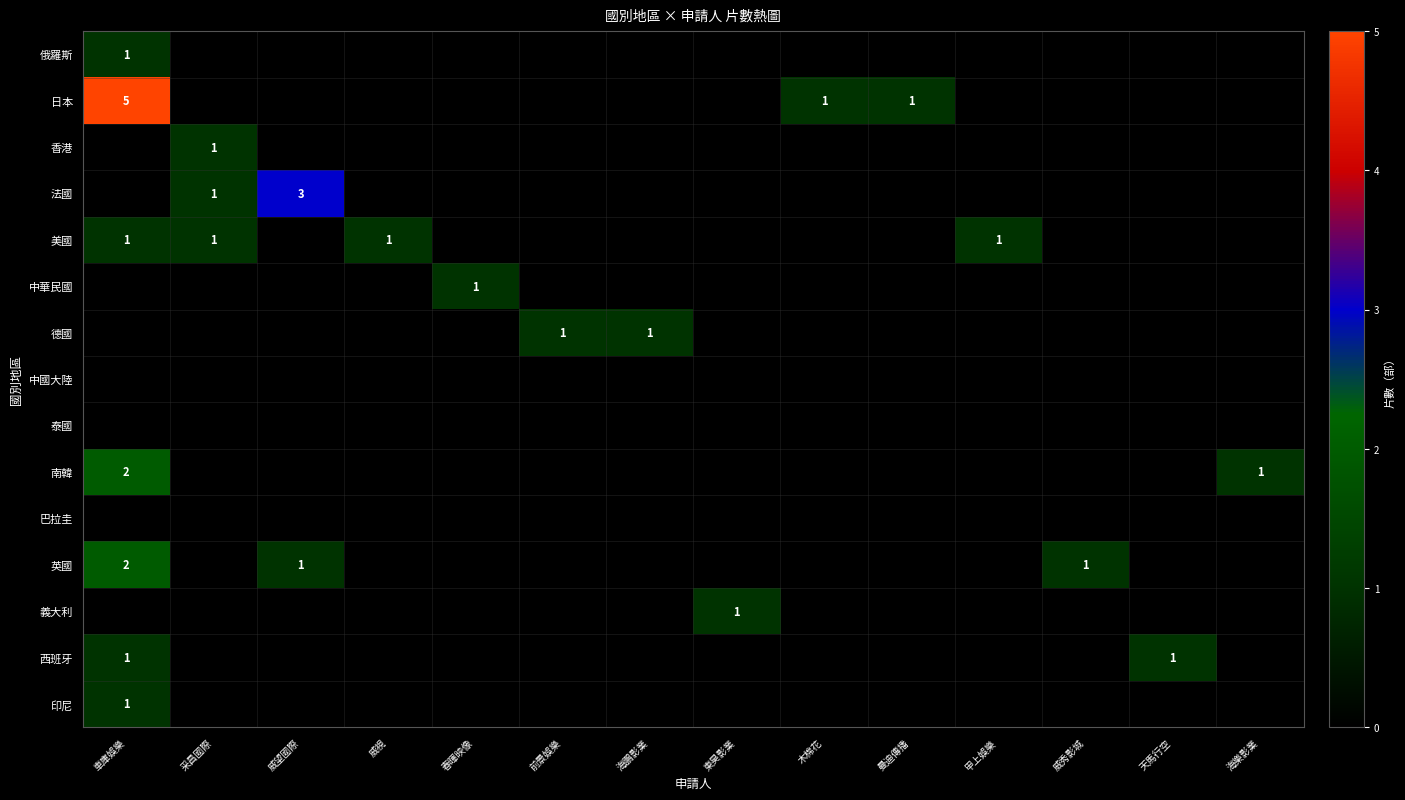

Rank the series by their maximum value, from highest to lowest.

日本, 法國, 南韓, 英國, 俄羅斯, 香港, 美國, 中華民國, 德國, 義大利, 西班牙, 印尼, 中國大陸, 泰國, 巴拉圭